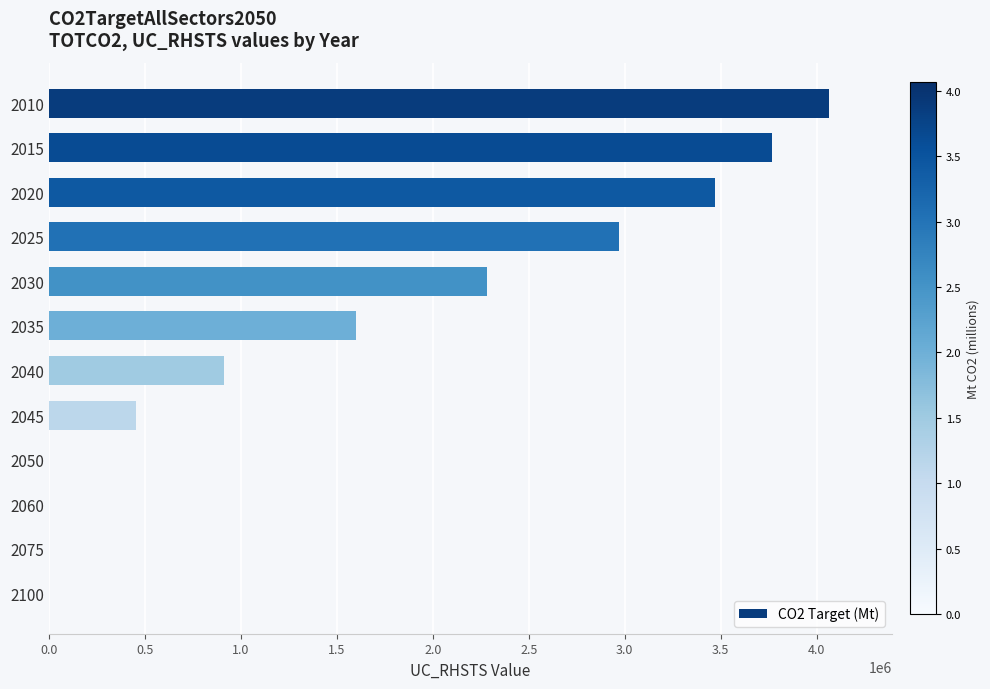

Reading top to bottom, what are all the values shown in this chart?

2010=4065597.2	2015=3768671.6	2020=3471745.9	2025=2969256.4	2030=2284043.4	2035=1598830.4	2040=913617.4	2045=456808.7	2050=0.0	2060=0.0	2075=0.0	2100=0.0